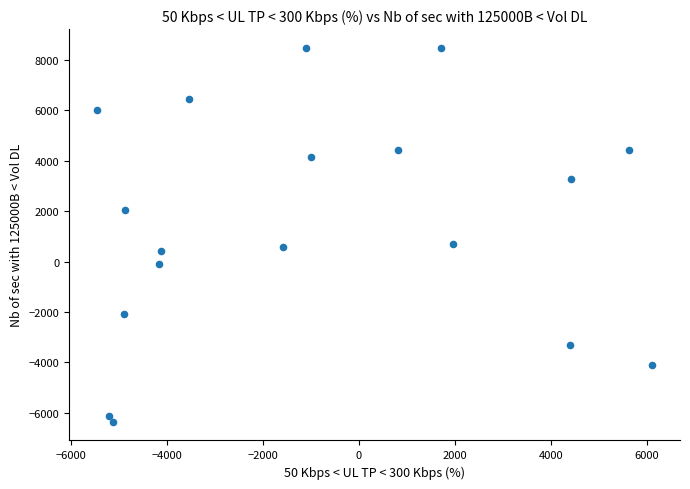

What is the range of Y values (max minus min)?

14837.8